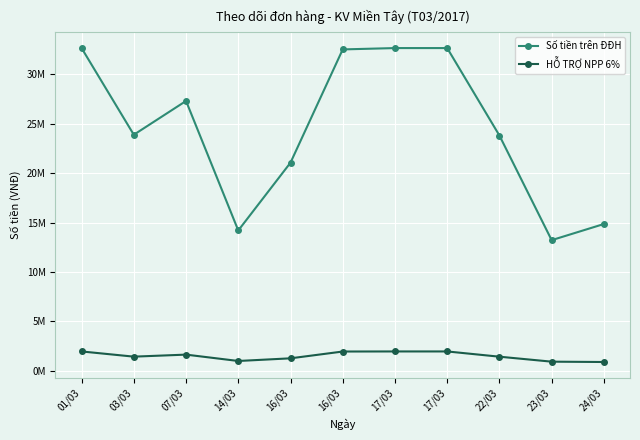

What are all the series names shown in the legend?

Số tiền trên ĐĐH, HỖ TRỢ NPP 6%